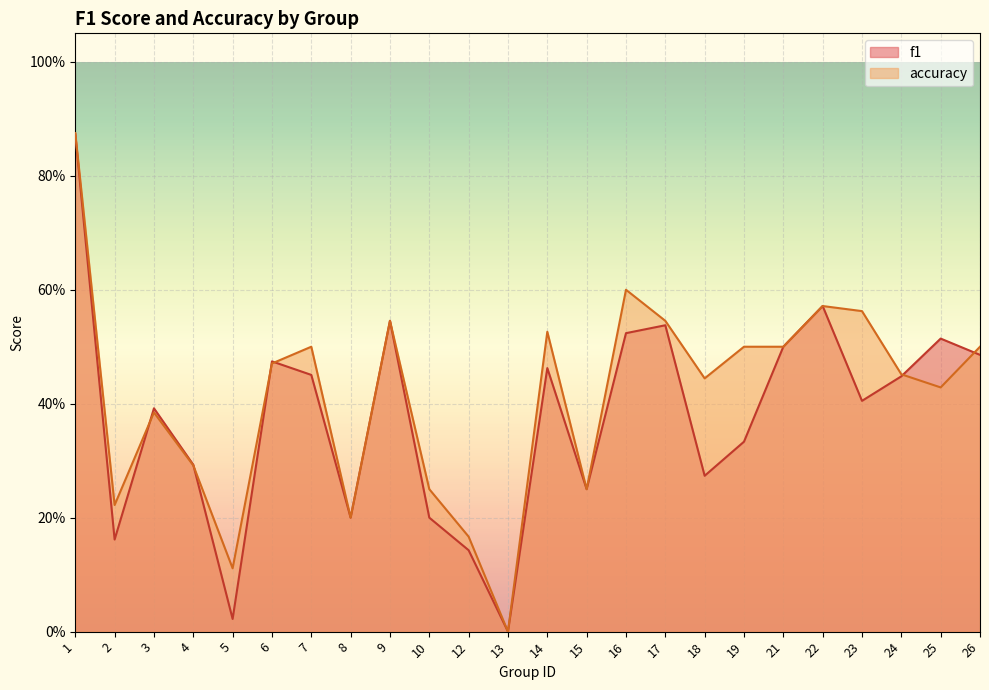

How many data points in f1 are above 0?

23